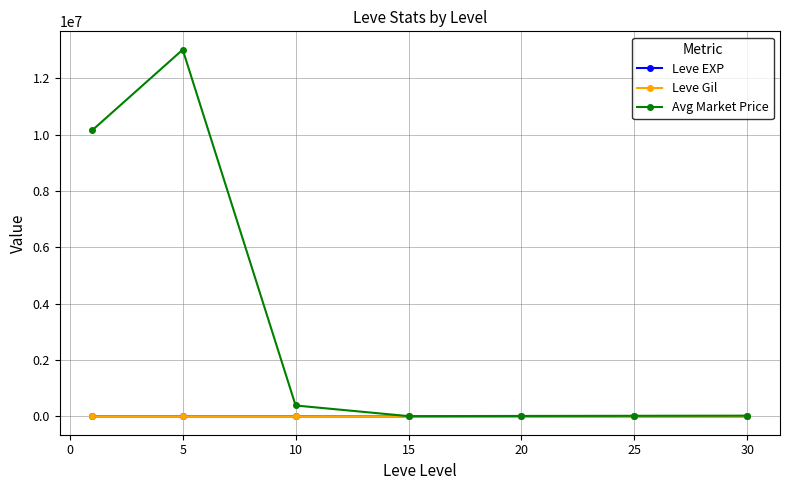

Which series has the widest spread of values?

Avg Market Price